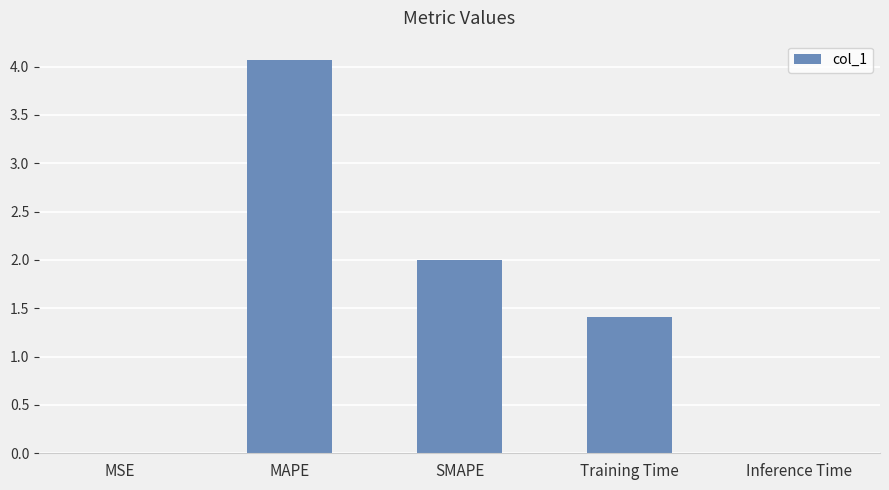

The chart shows a value of 7.2 at MAPE. True or false?

False